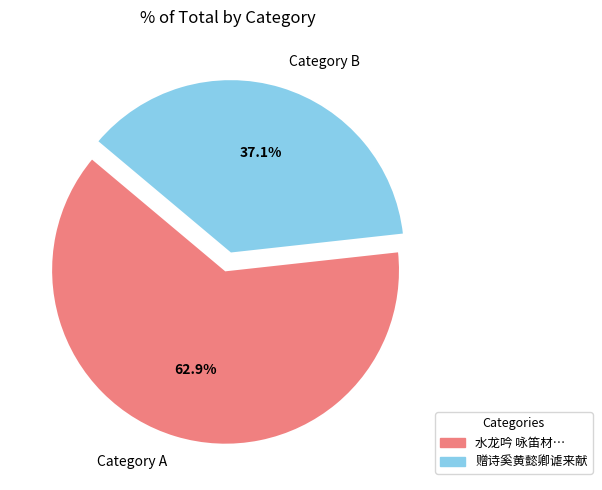

Is Category B the majority of the pie?

No